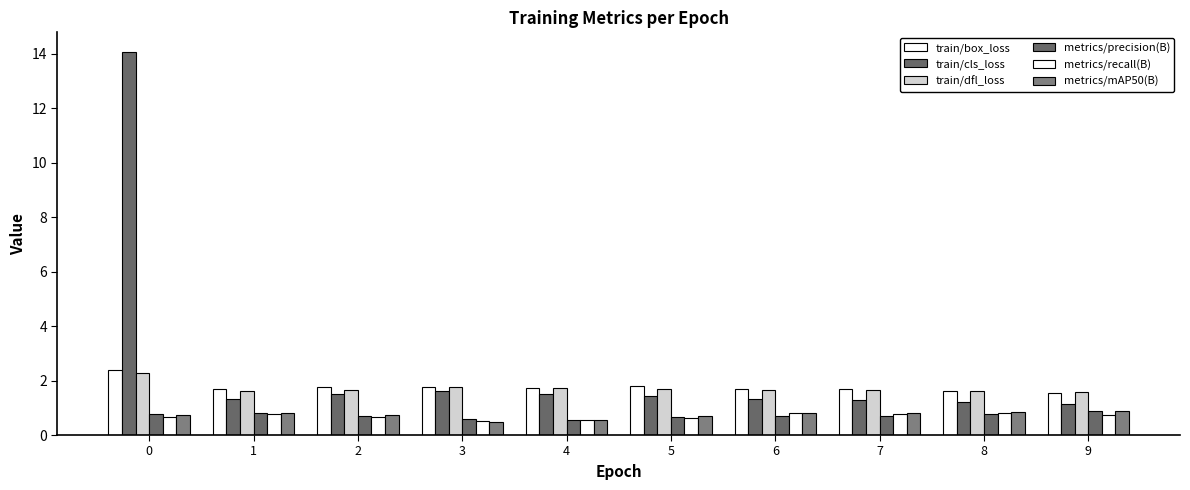

What is the difference between the metrics/recall(B) values at 4 and 0?

0.1